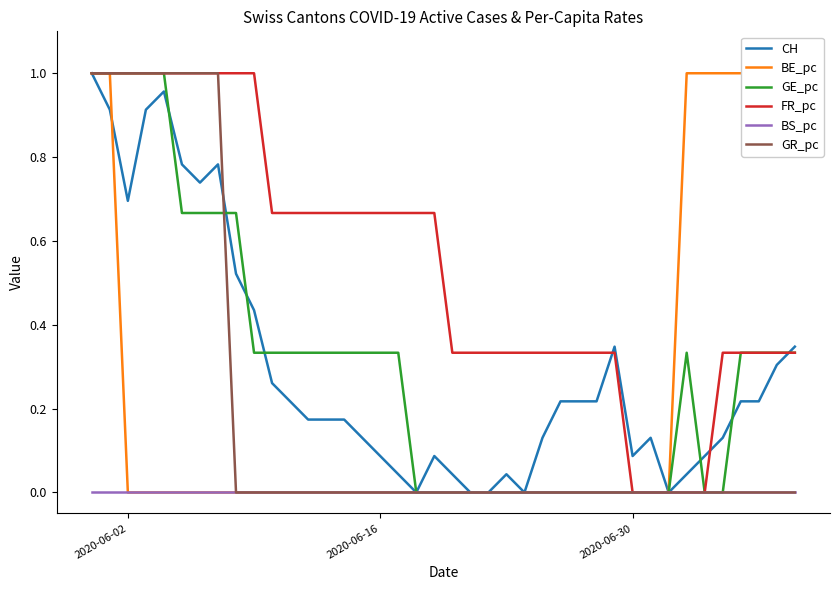

Count the number of categories in the chart.

40